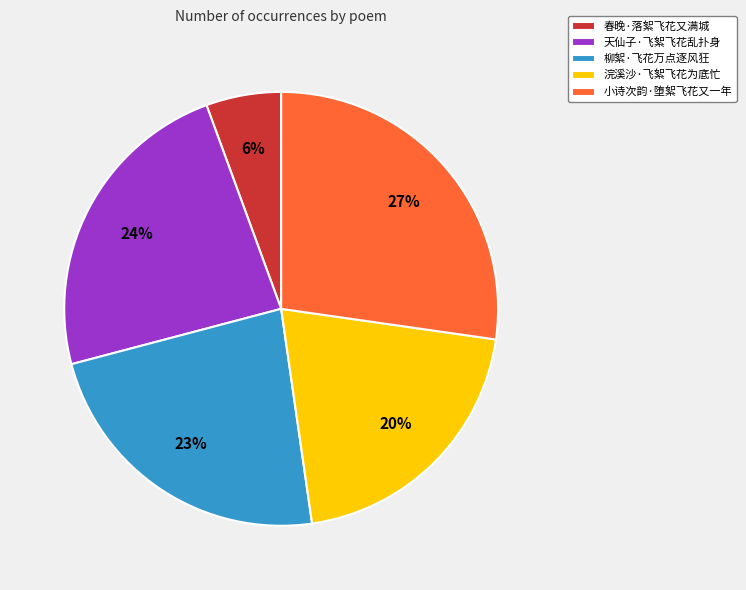

Approximately how many times larger is the value at 天仙子·飞絮飞花乱扑身 compared to 柳絮·飞花万点逐风狂?

1.0